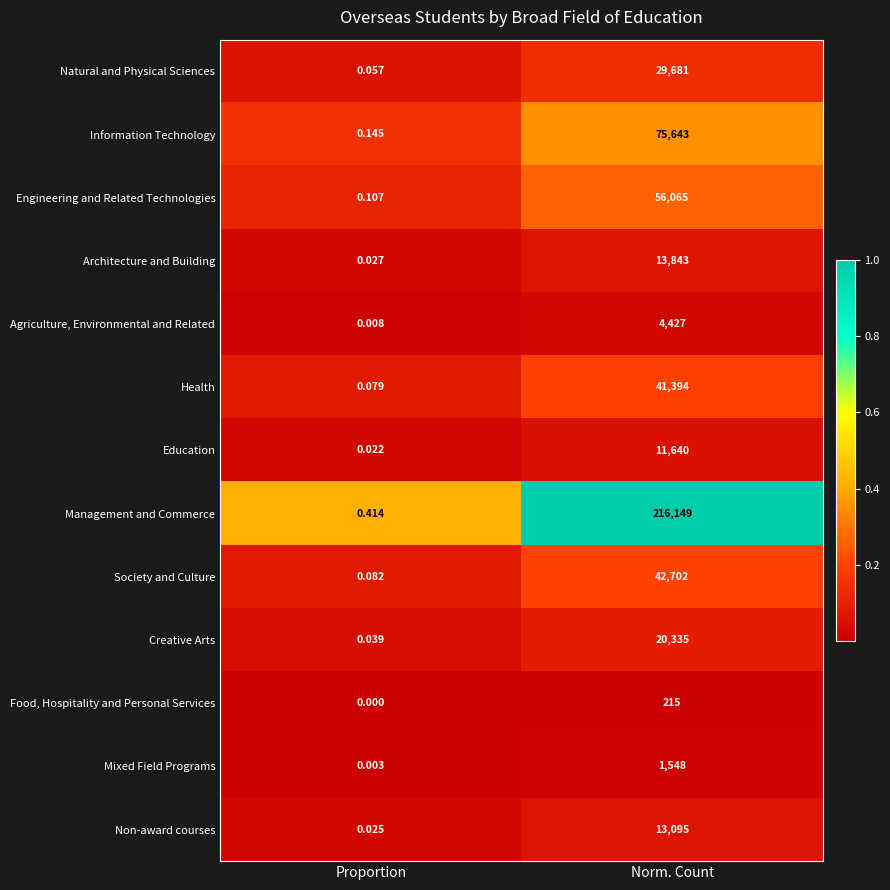

How many data points does each series have?

2